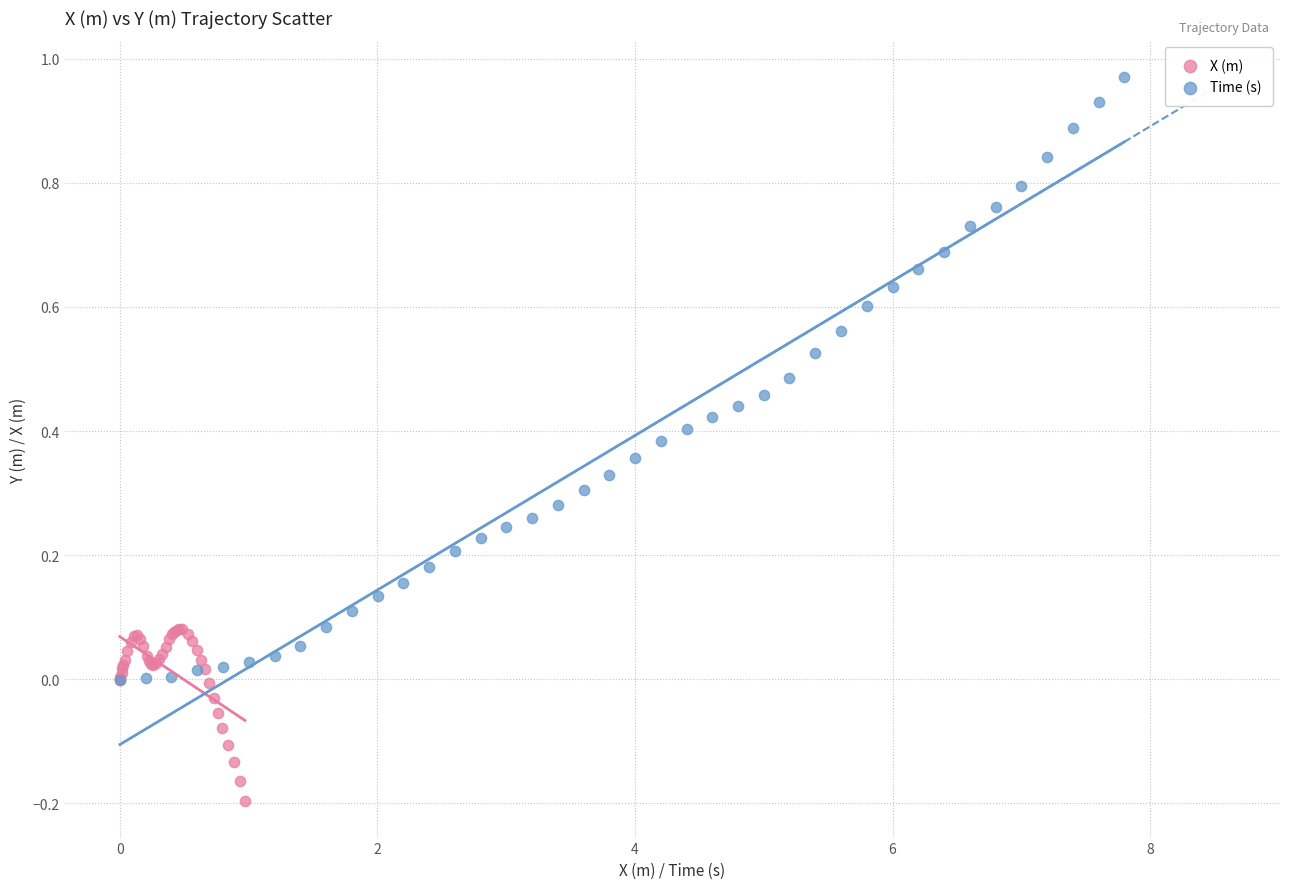

What are all the series names shown in the legend?

X (m), Time (s)